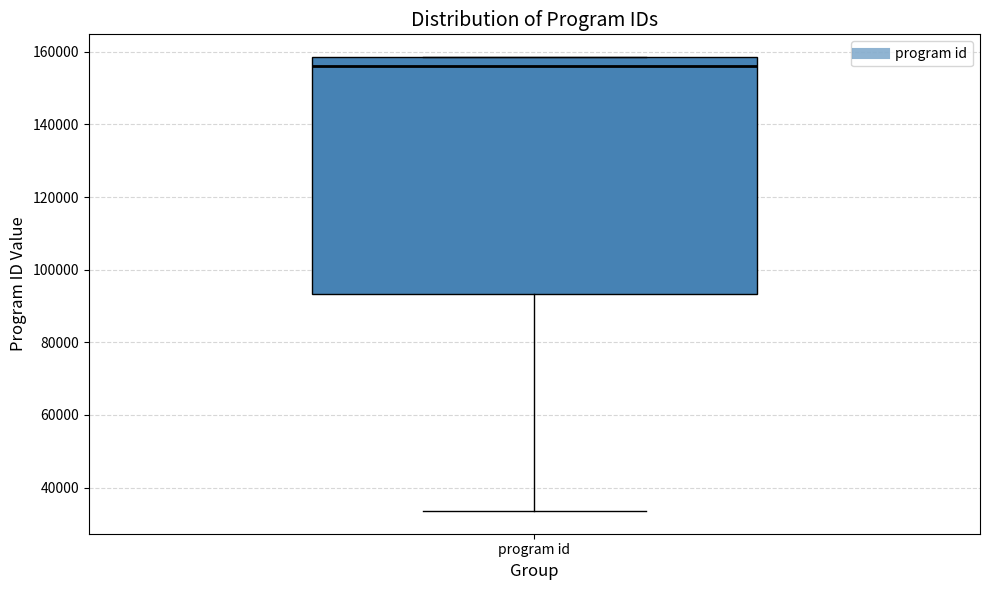

Where is the lower edge of the box for program id on the y-axis? The values are not printed on the chart, so give them approximately, as read against the axis.

94000